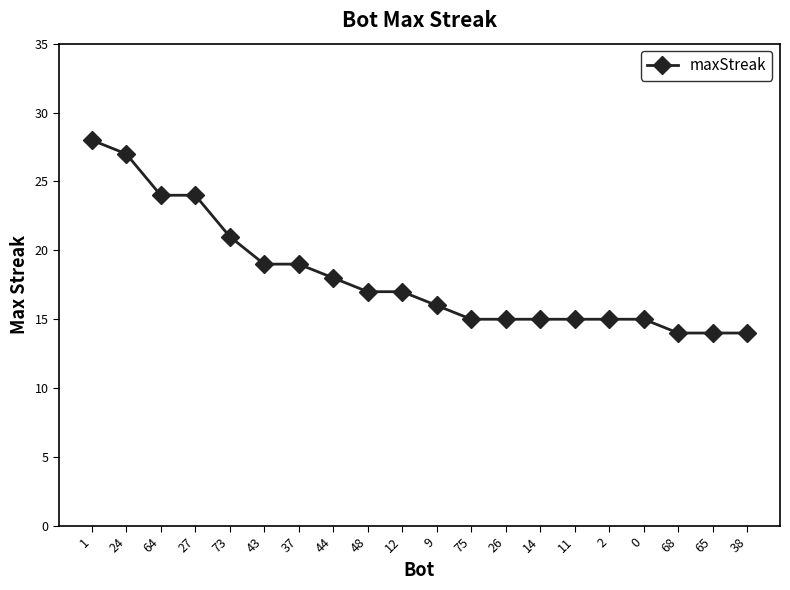

What is the value of the 5th point from the left?

21